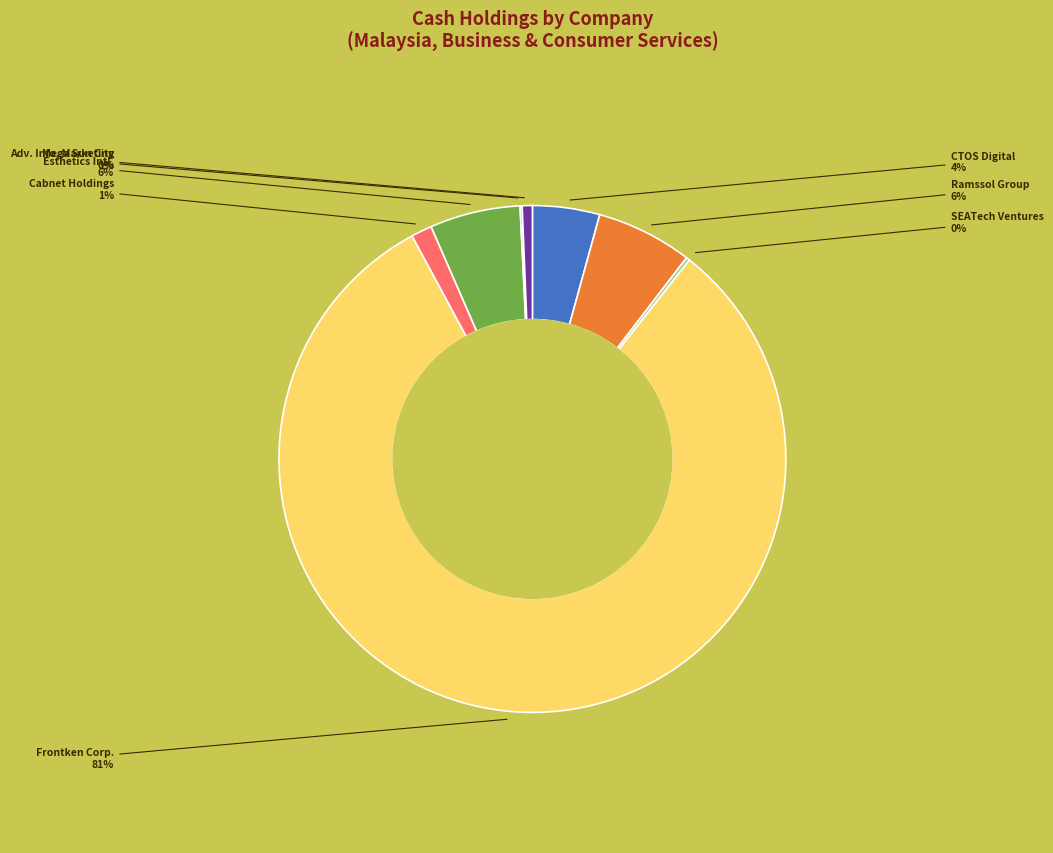

Does any single category account for the majority?

Yes